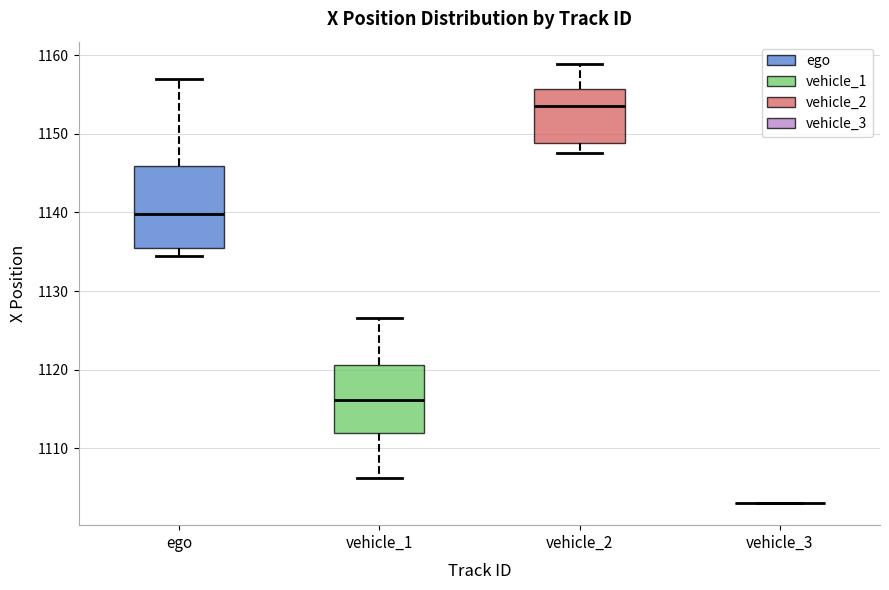

Where does the median line of the box for vehicle_2 sit on the y-axis? The values are not printed on the chart, so give them approximately, as read against the axis.

1154